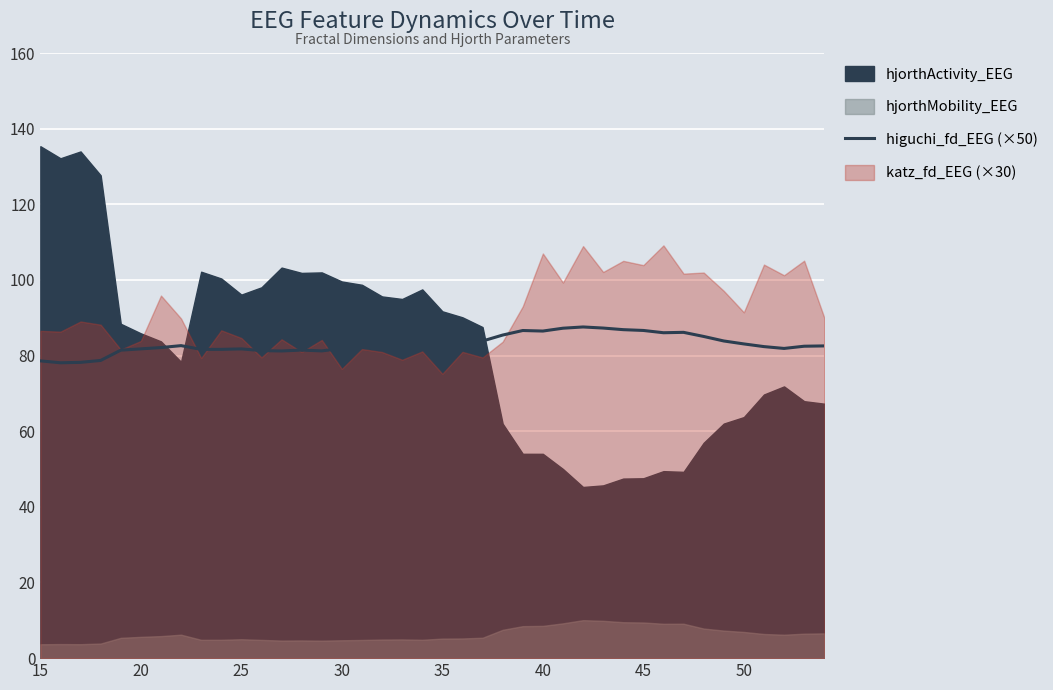

The chart shows a value of 113.2 at 35. True or false?

False